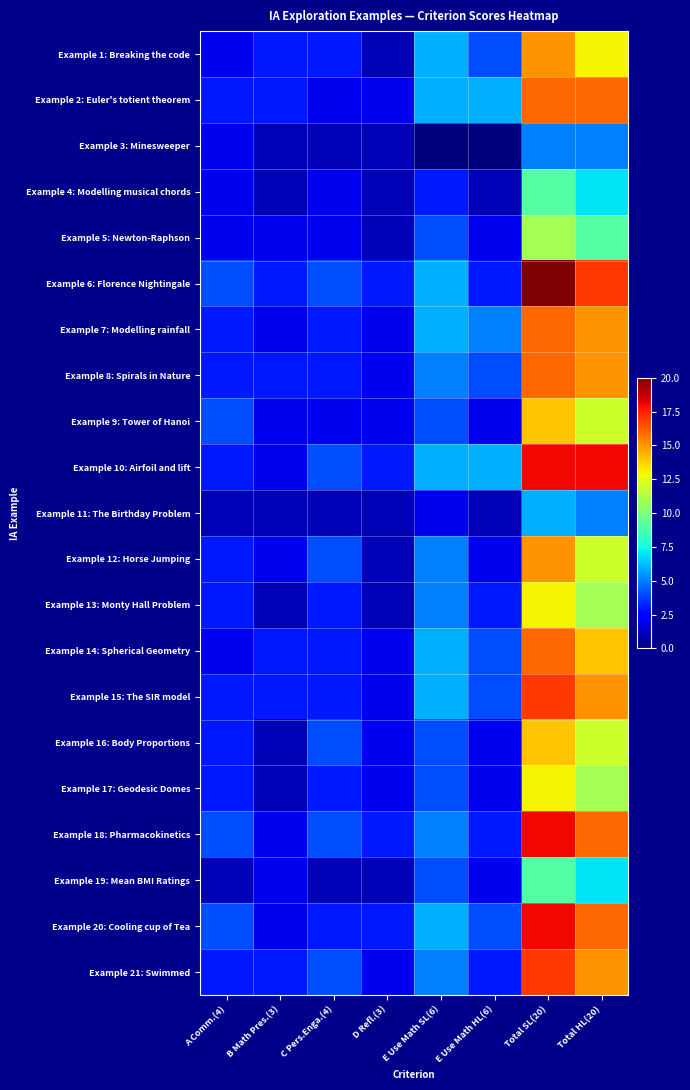

Rank the series at E Use Math SL(6) from lowest to highest value.

Example 3: Minesweeper, Example 11: The Birthday Problem, Example 4: Modelling musical chords, Example 5: Newton-Raphson, Example 9: Tower of Hanoi, Example 16: Body Proportions, Example 17: Geodesic Domes, Example 19: Mean BMI Ratings, Example 8: Spirals in Nature, Example 12: Horse Jumping, Example 13: Monty Hall Problem, Example 18: Pharmacokinetics, Example 21: Swimmed, Example 1: Breaking the code, Example 2: Euler's totient theorem, Example 6: Florence Nightingale, Example 7: Modelling rainfall, Example 10: Airfoil and lift, Example 14: Spherical Geometry, Example 15: The SIR model, Example 20: Cooling cup of Tea